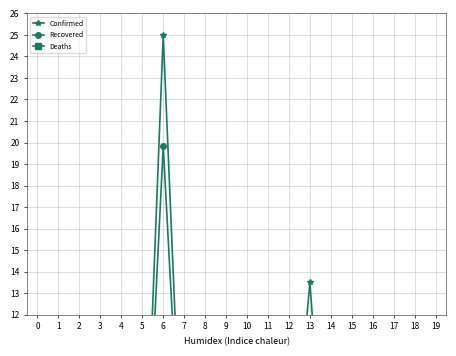

Which series has the largest range (max minus min)?

Confirmed